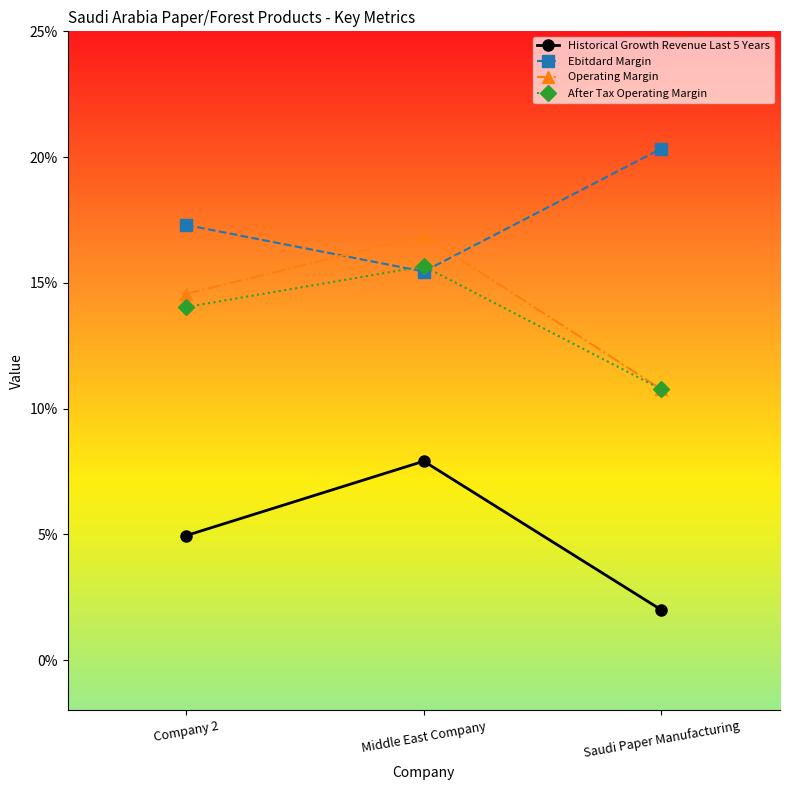

Does the chart have visible grid lines?

No